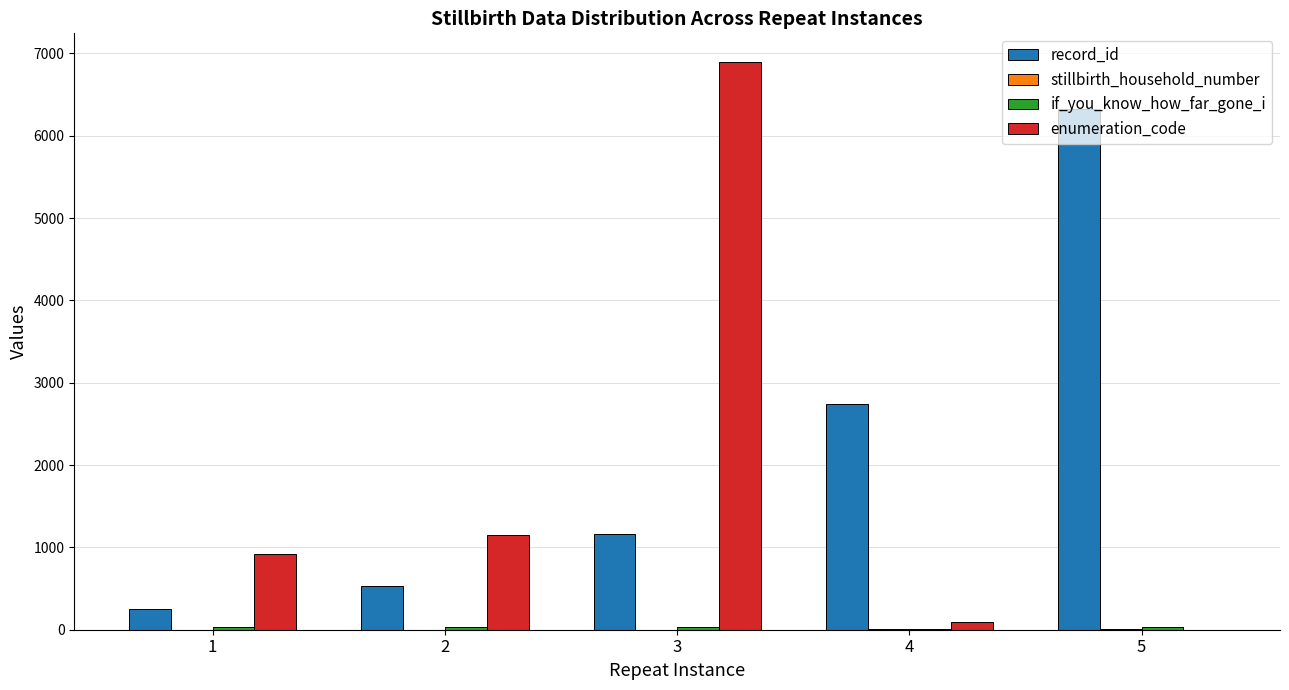

What is the sum of all enumeration_code values?

9066